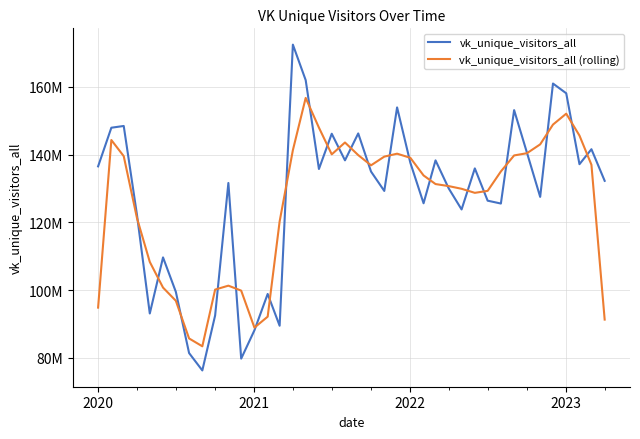

How many times do vk_unique_visitors_all (rolling) and vk_unique_visitors_all cross each other?

24